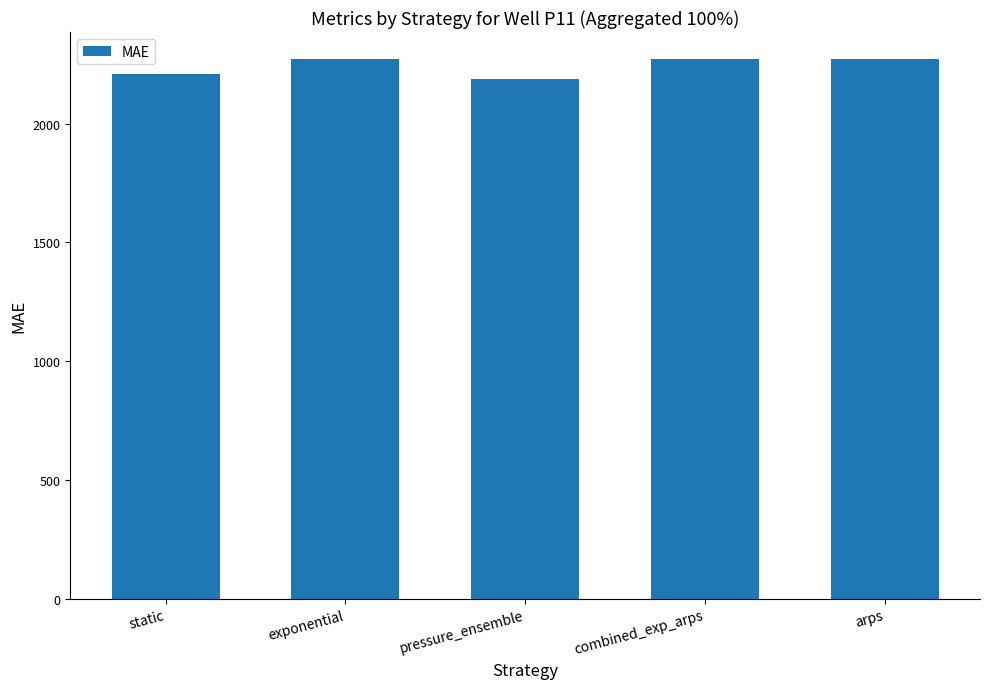

What is the label of the 3rd bar from the right?

pressure_ensemble